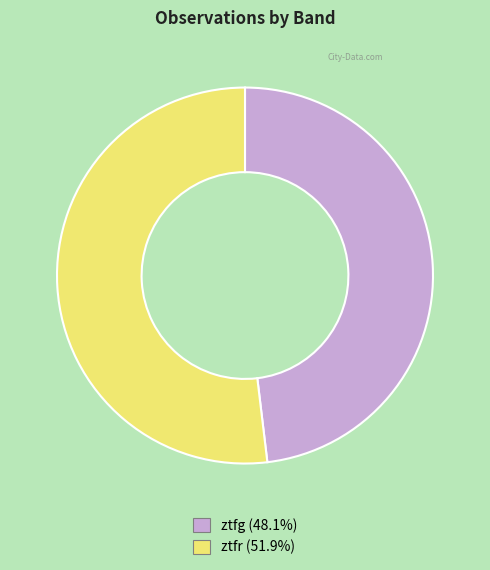

Which has a higher value, ztfr or ztfg?

ztfr